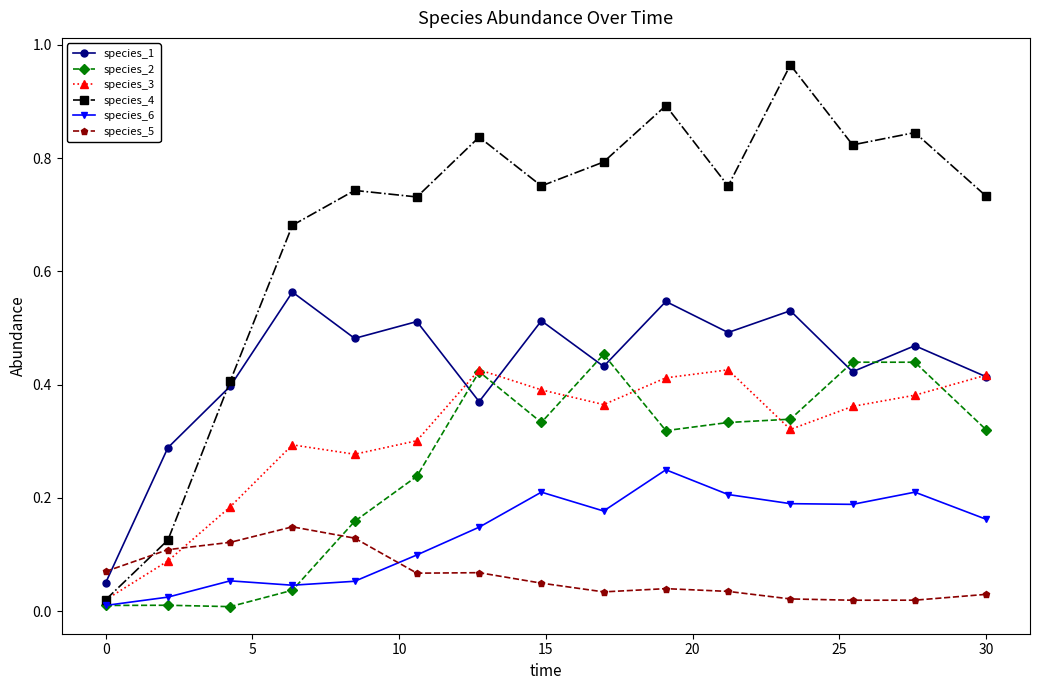

Which series ends up on top after the final intersection of species_5 and species_1?

species_1